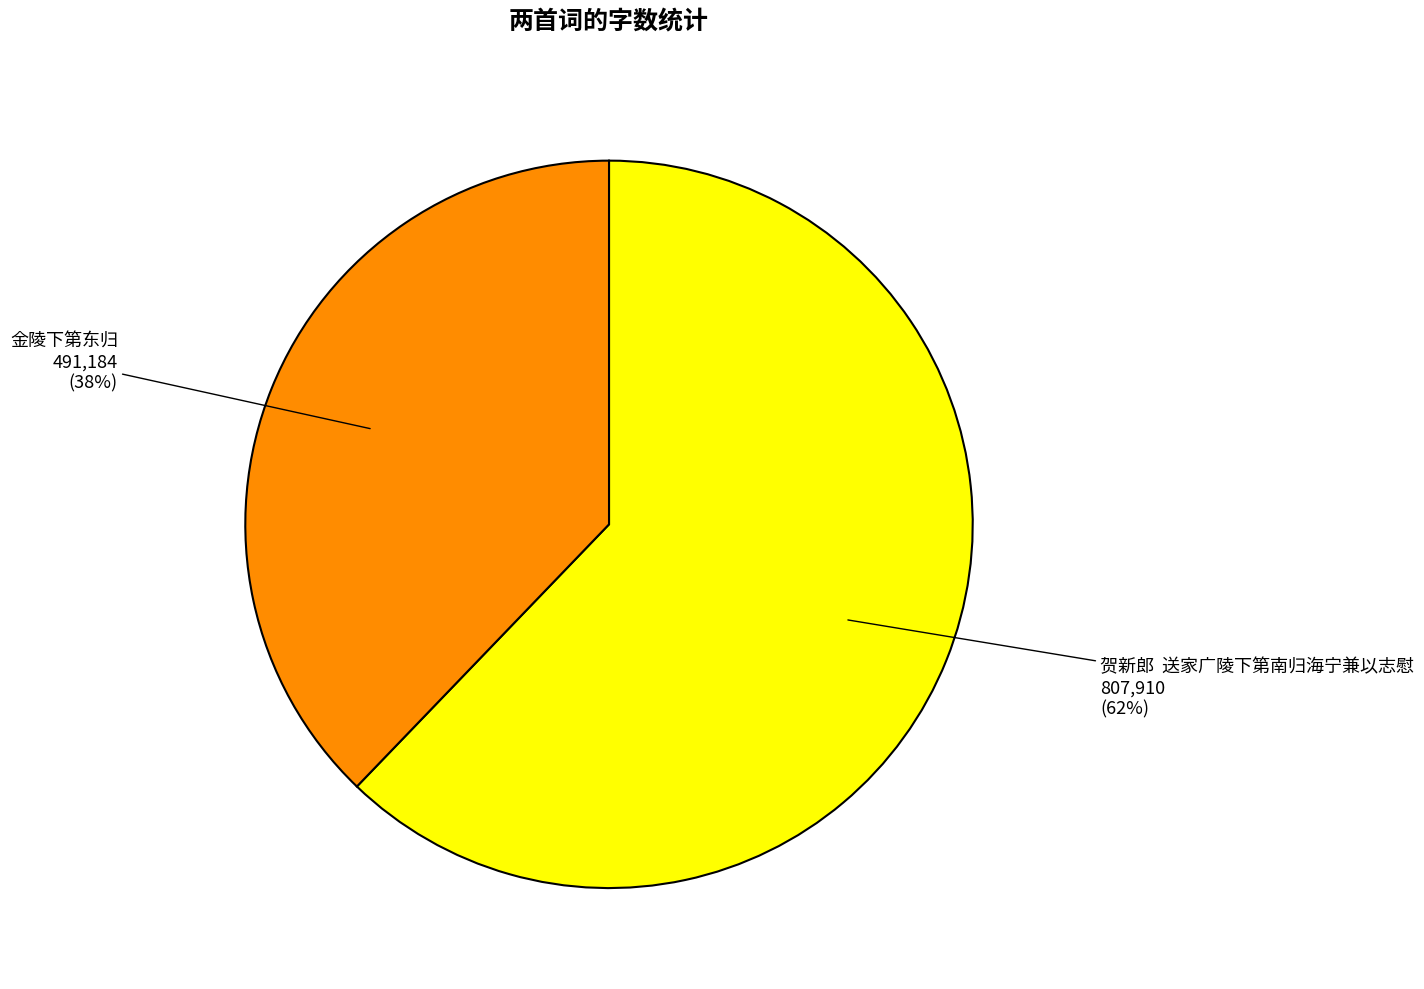

To the nearest percent, what is the average slice percentage?

50%